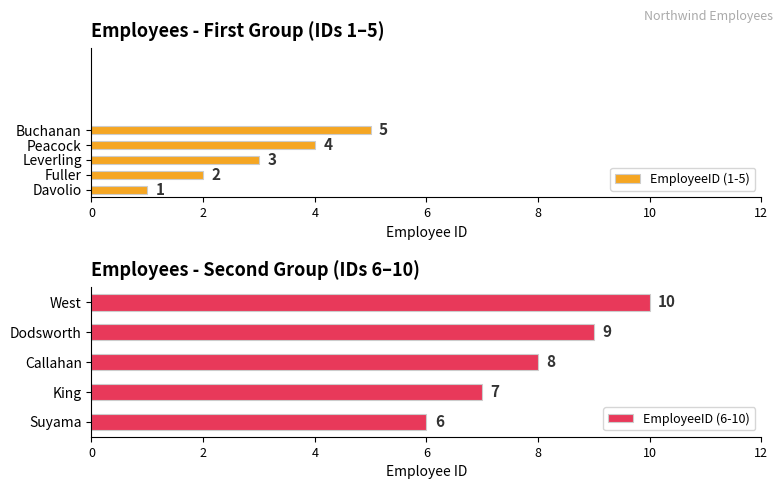

What is the maximum value shown in the chart?

10